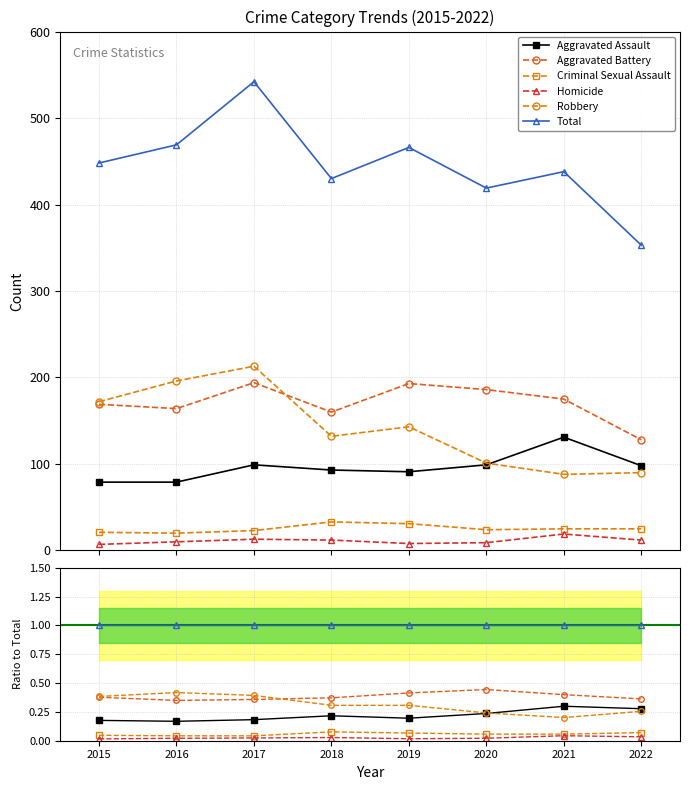

At how many categories does at least one series exceed 0?

8